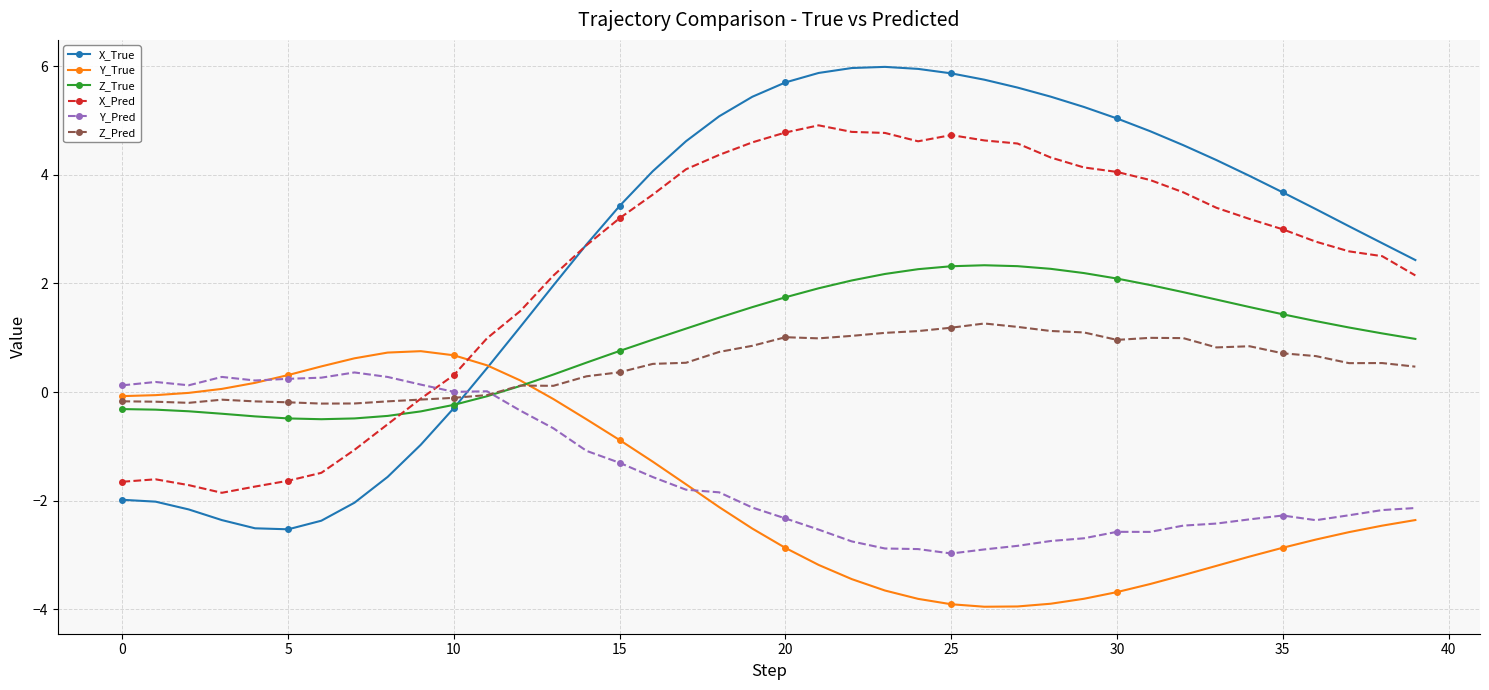

How many values in the X_True series are below 3?

17